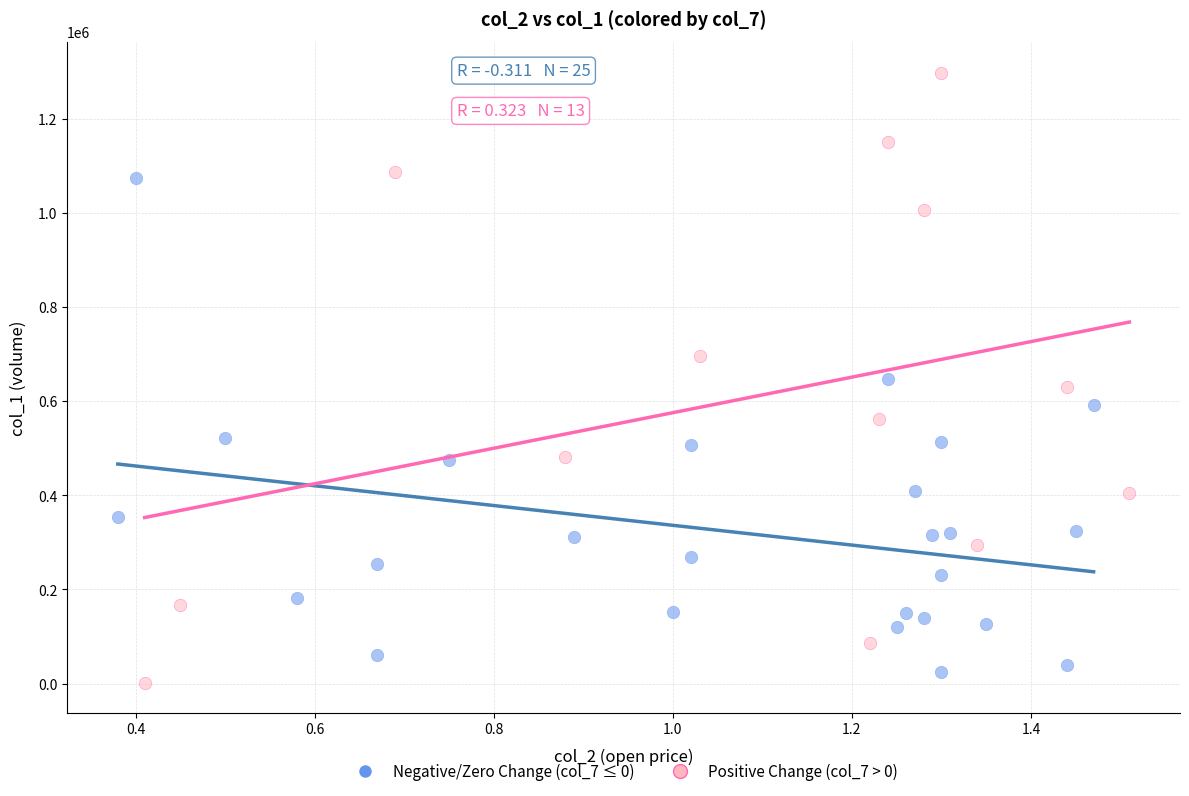

Which series contains the highest Y value?

Positive Change (col_7 > 0)